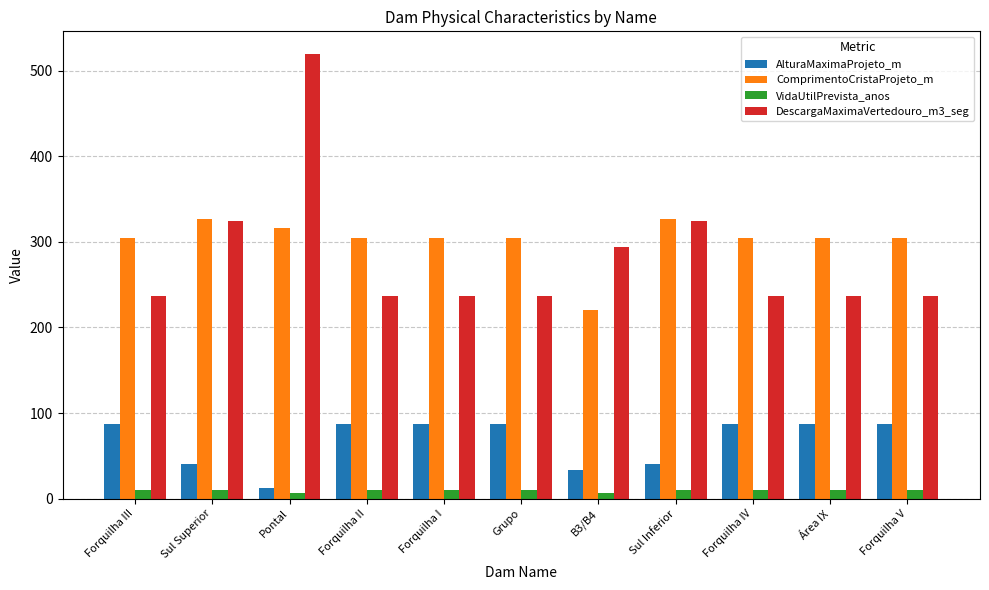

What is the maximum value shown in the chart?

520.0